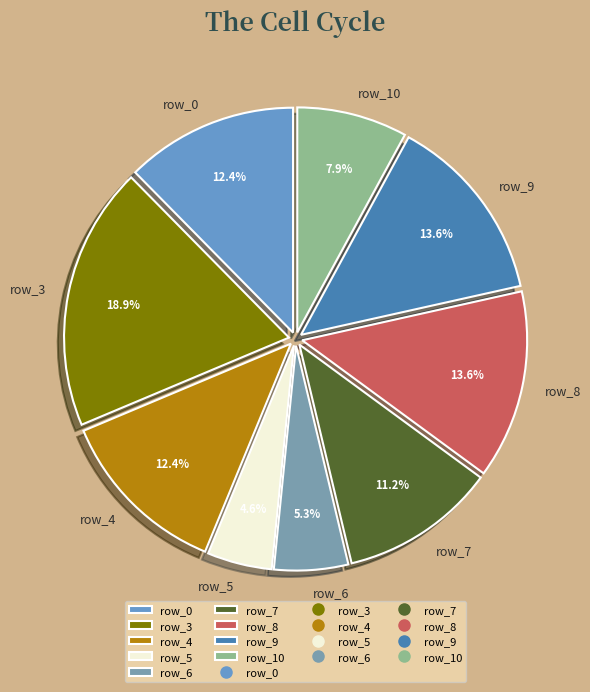

Which slice is the largest?

row_3